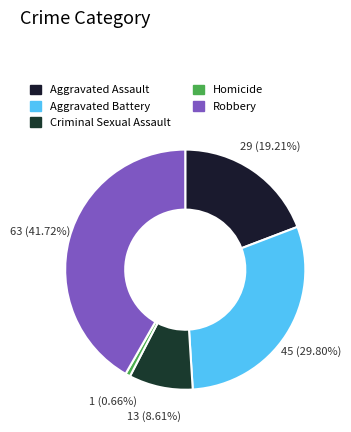

How many segments does this pie chart have?

5